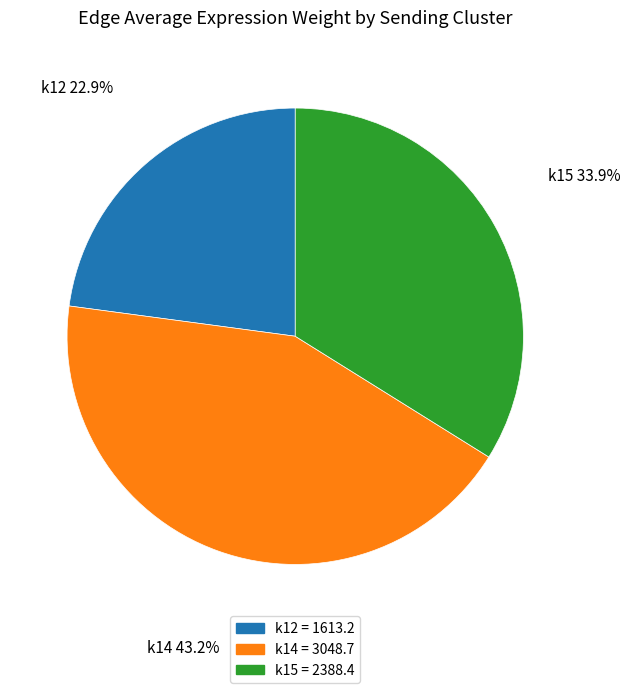

How much of the chart is everything except k15?

66.1%